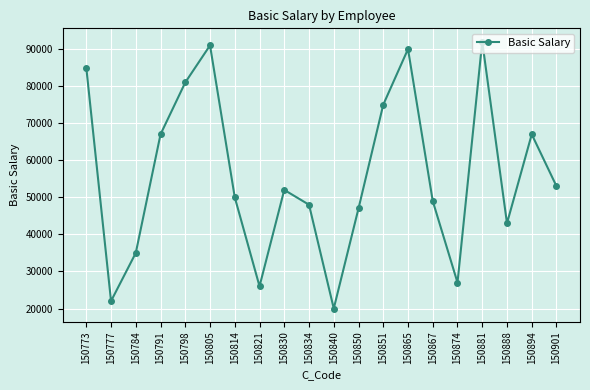

What is the value of the 14th point from the left?

90000